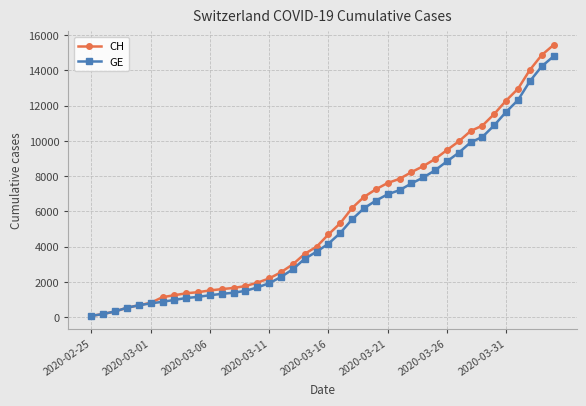

Which series has the largest range (max minus min)?

CH